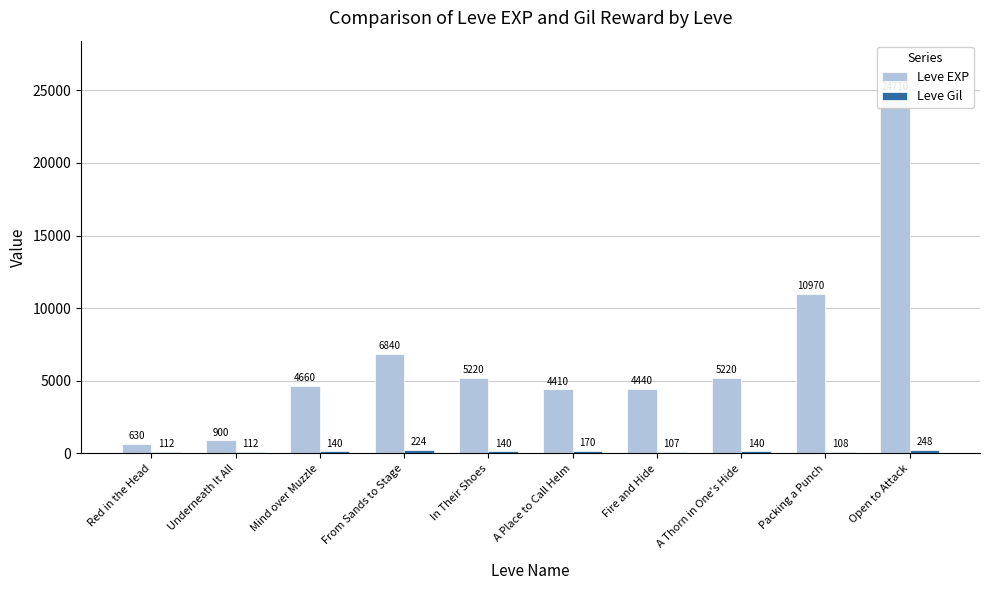

What is the label of the 7th bar from the right?

From Sands to Stage